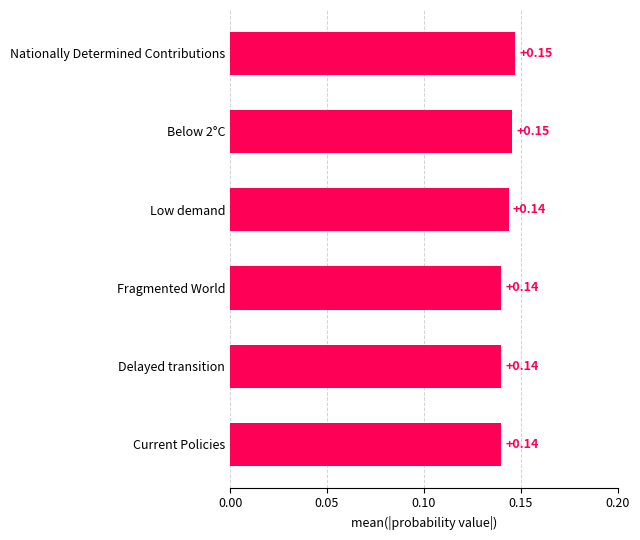

What is the sum of all values?

0.9